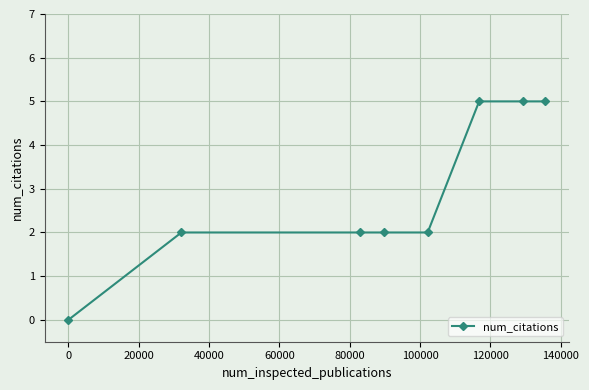

What is the maximum value shown in the chart?

5